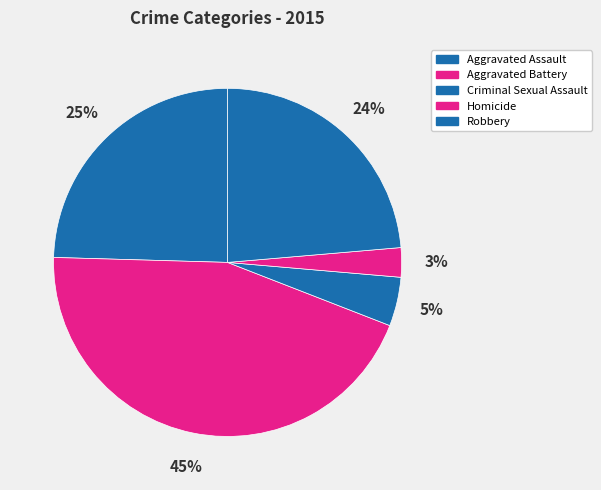

What percentage is the Robbery slice, to the nearest percent?

24%